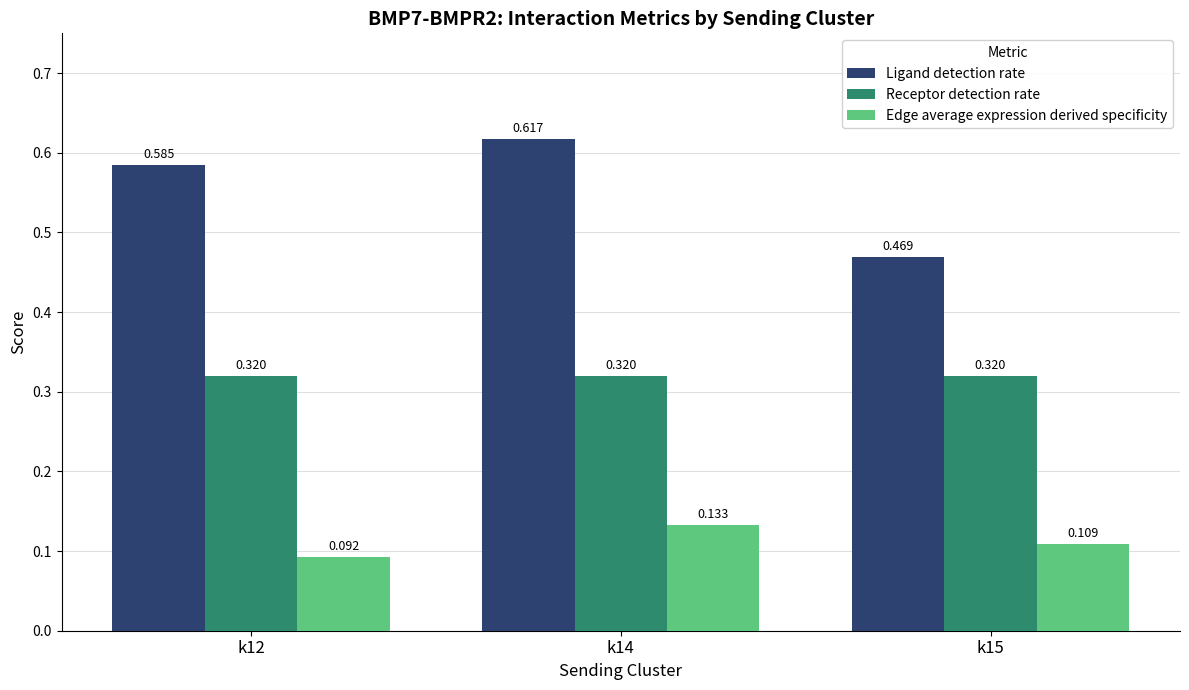

Rank the series by their average value, from highest to lowest.

Ligand detection rate, Receptor detection rate, Edge average expression derived specificity